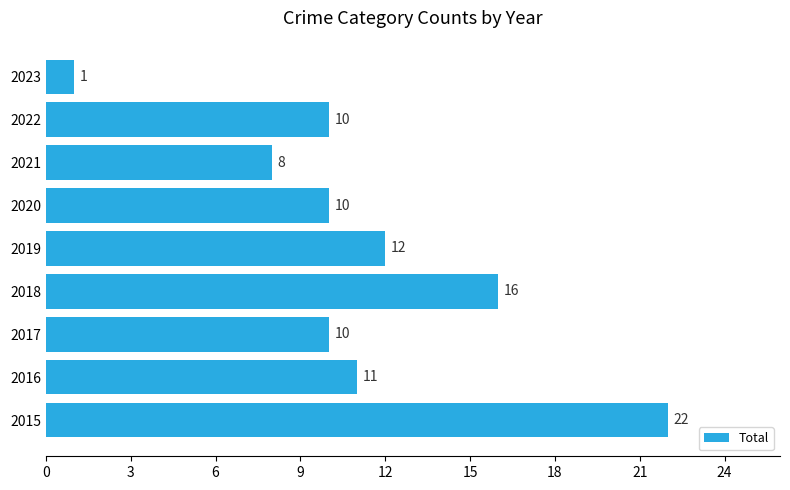

Approximately how many times larger is the value at 2017 compared to 2022?

1.0